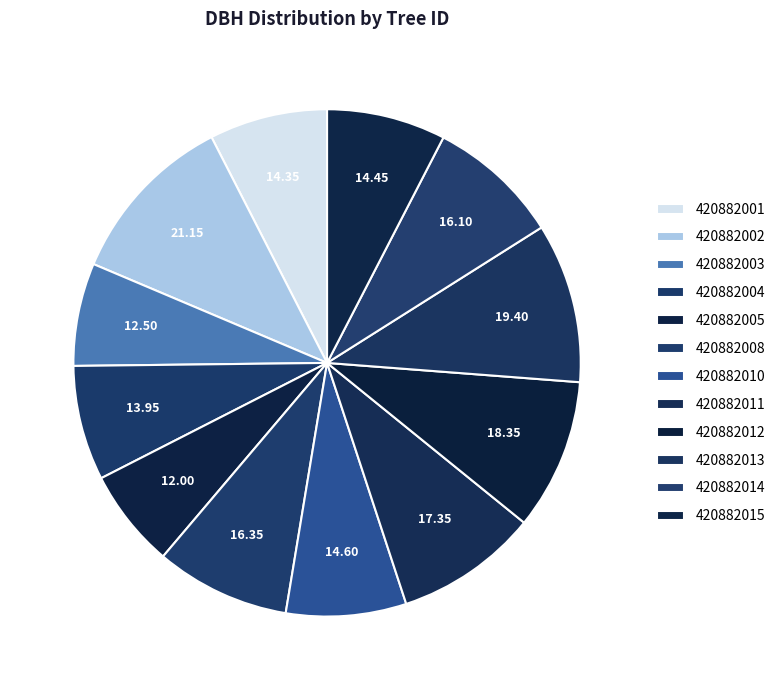

Combined, what portion of the pie is 420882010 and 420882012?

17.3%